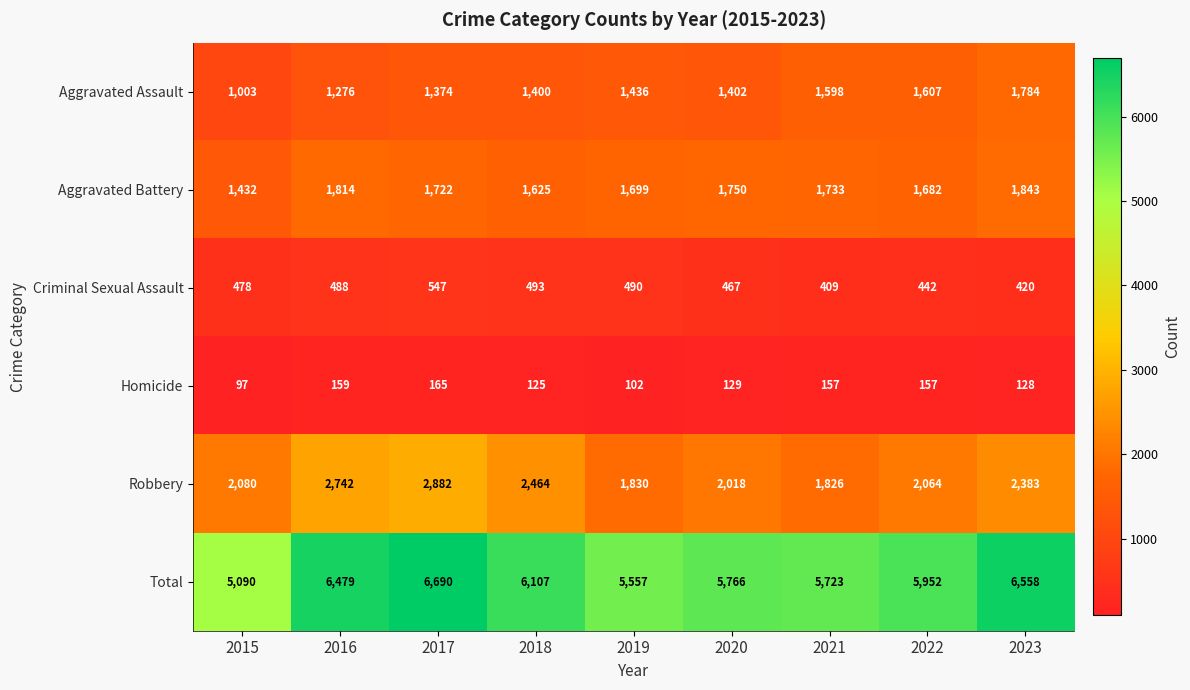

What is the smallest value displayed?

97